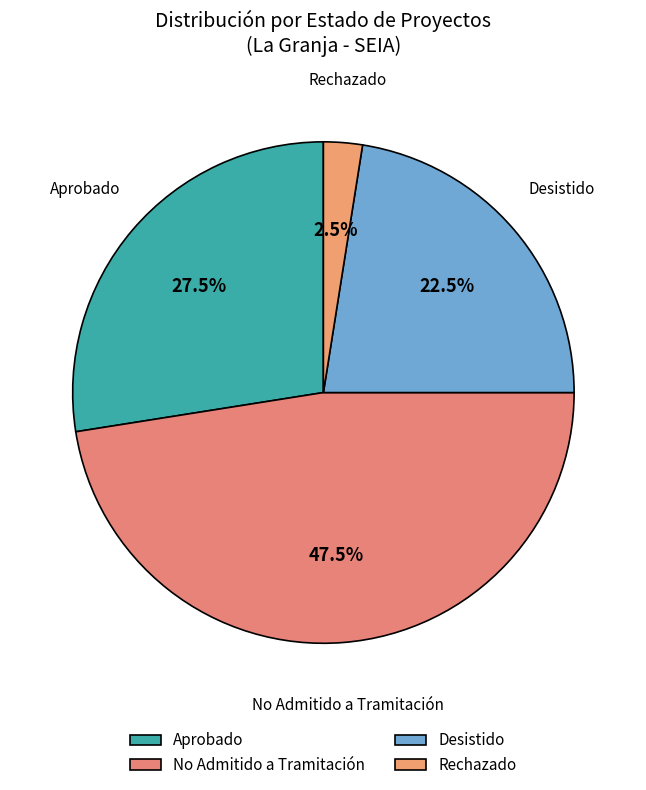

Count the number of slices in the pie.

4